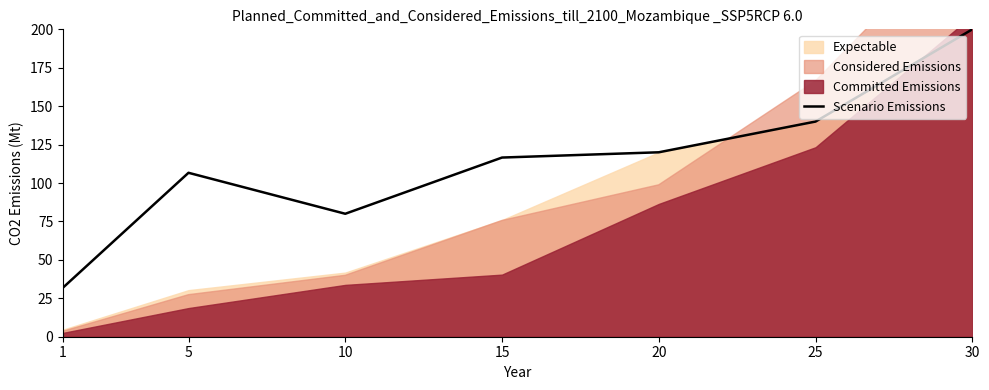

The value at 25 is 140.0. True or false?

True